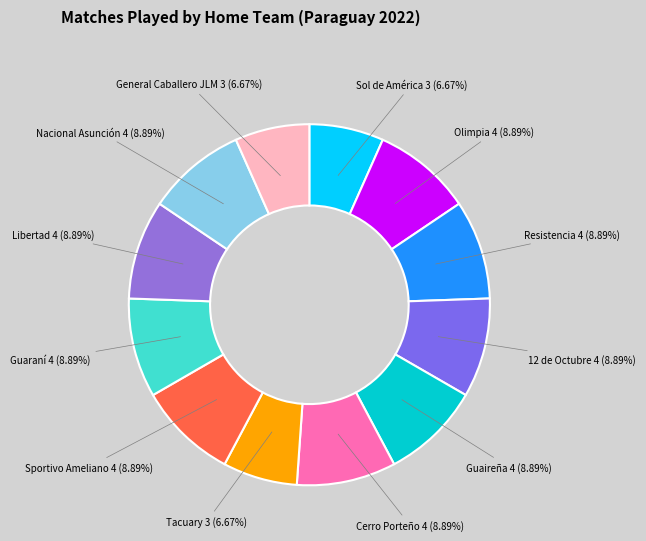

How many slices are in this pie chart?

12